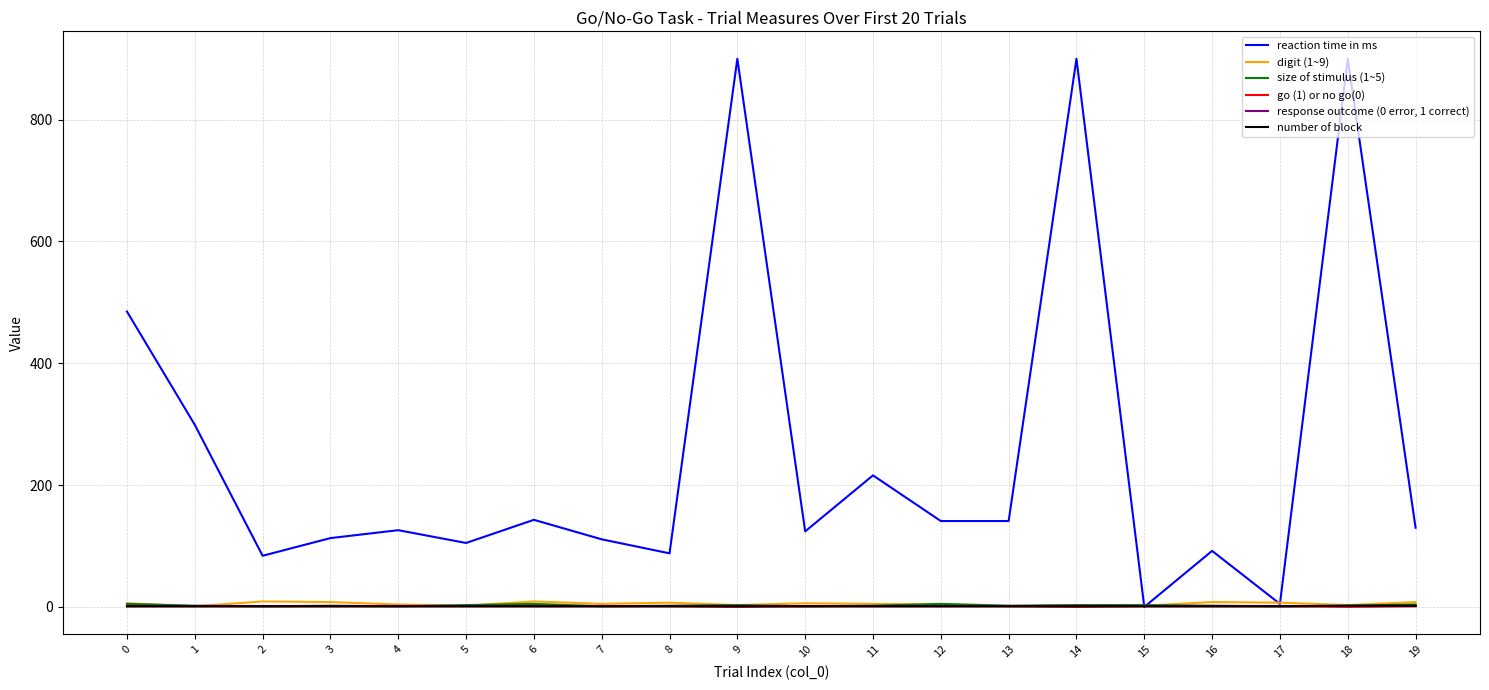

What are all the series names shown in the legend?

reaction time in ms, digit (1~9), size of stimulus (1~5), go (1) or no go(0), response outcome (0 error, 1 correct), number of block